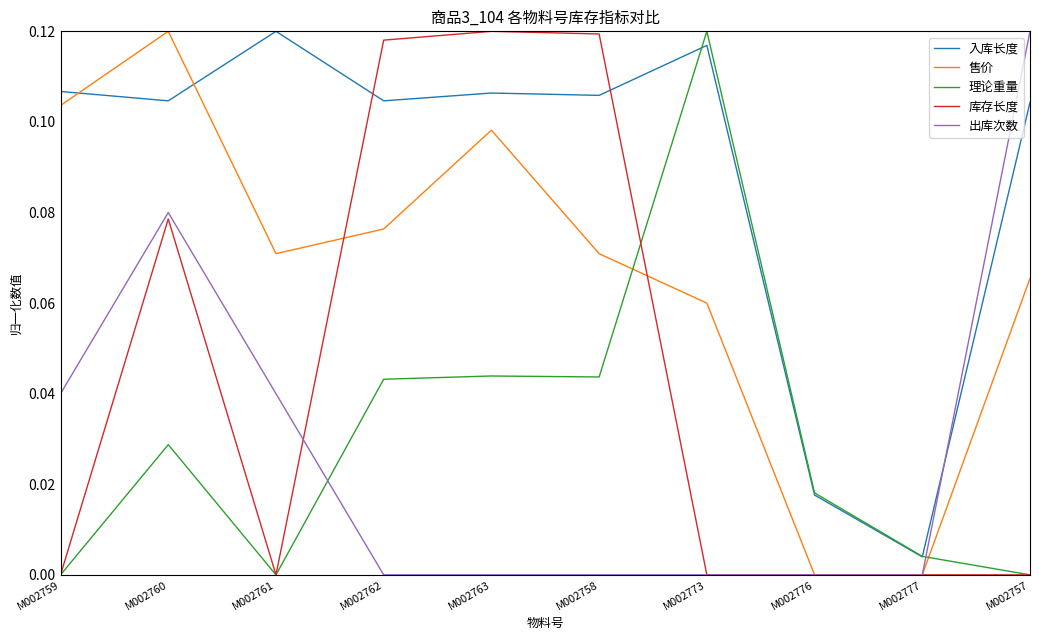

Where is the first local minimum for 售价?

M002761